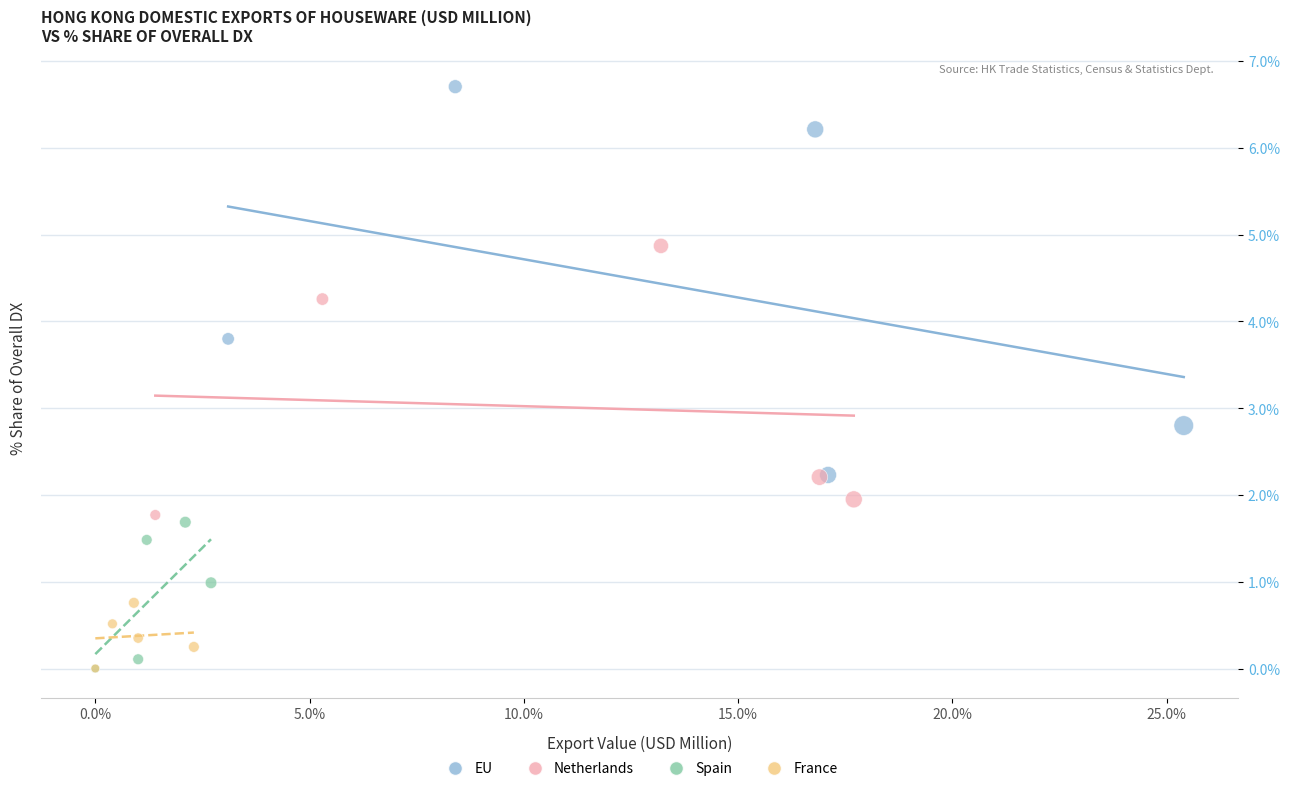

Which series has the widest spread of Y values?

EU